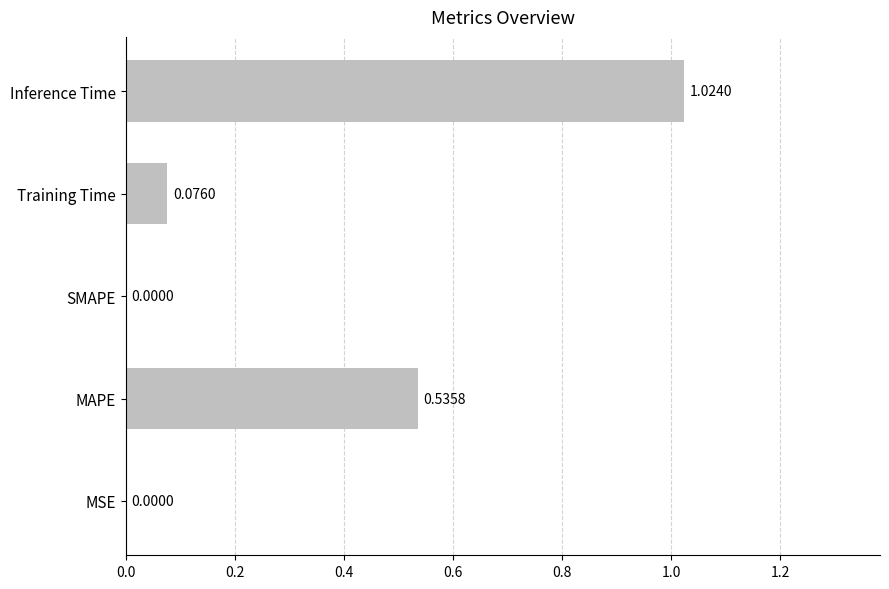

At which category does the chart reach its peak across all series?

Inference Time